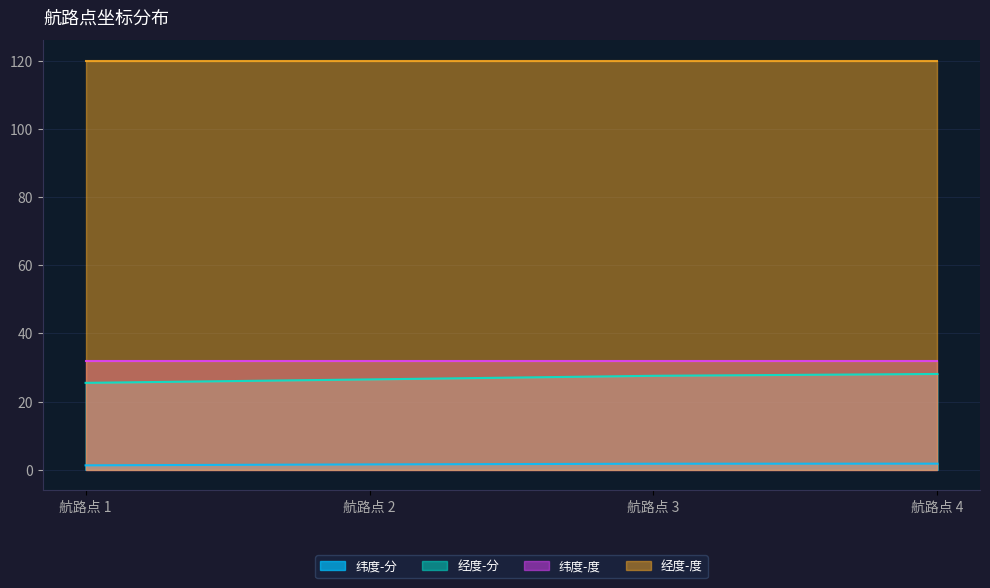

Is the value of 纬度-度 at 航路点 2 greater than the value of 经度-度 at 航路点 3?

No